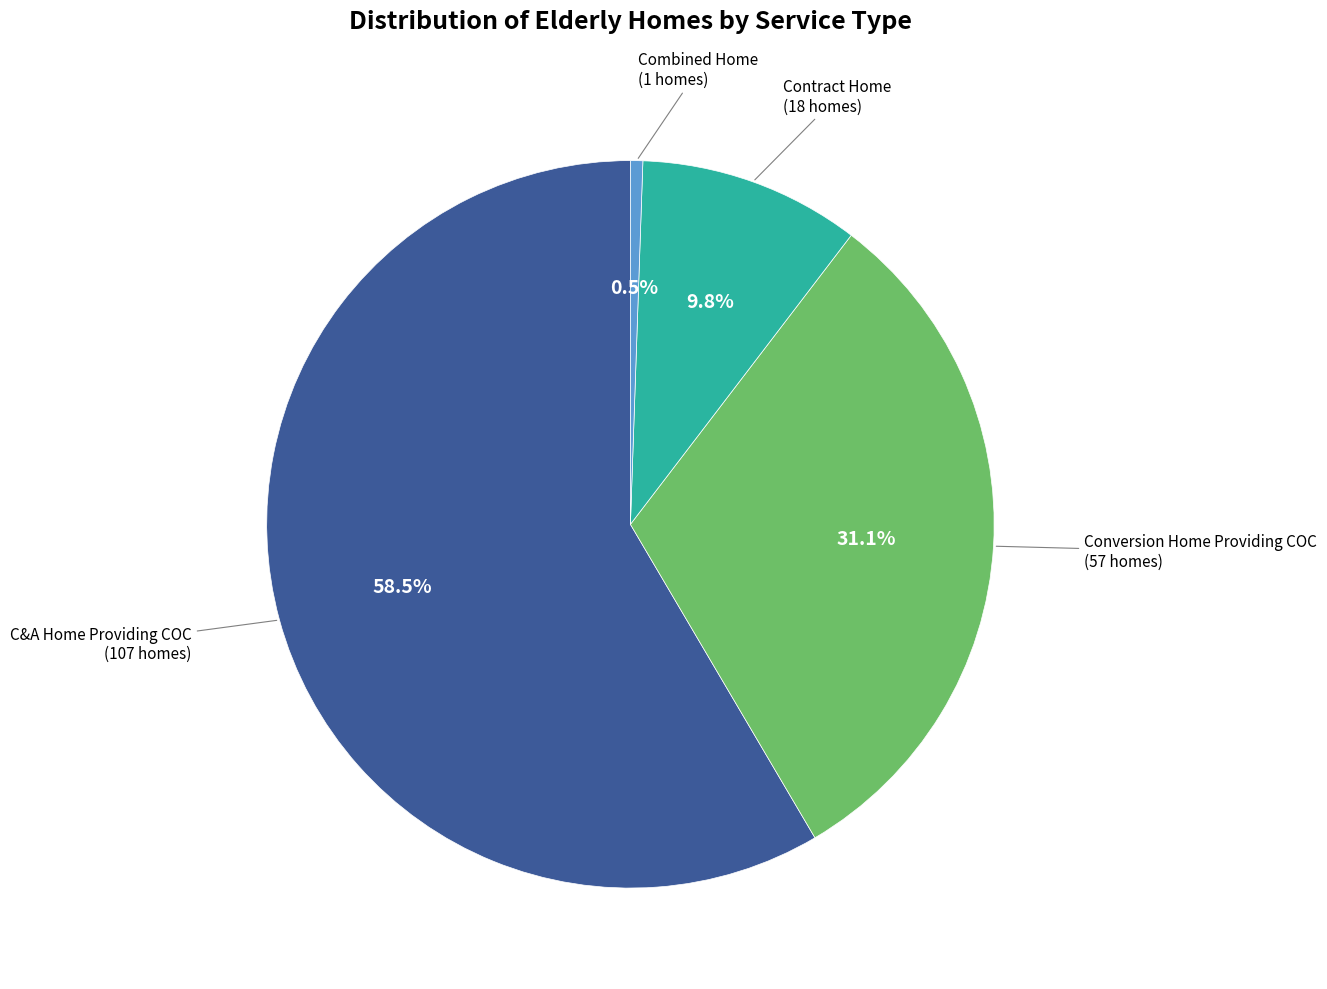

Is there a majority slice in this chart?

Yes